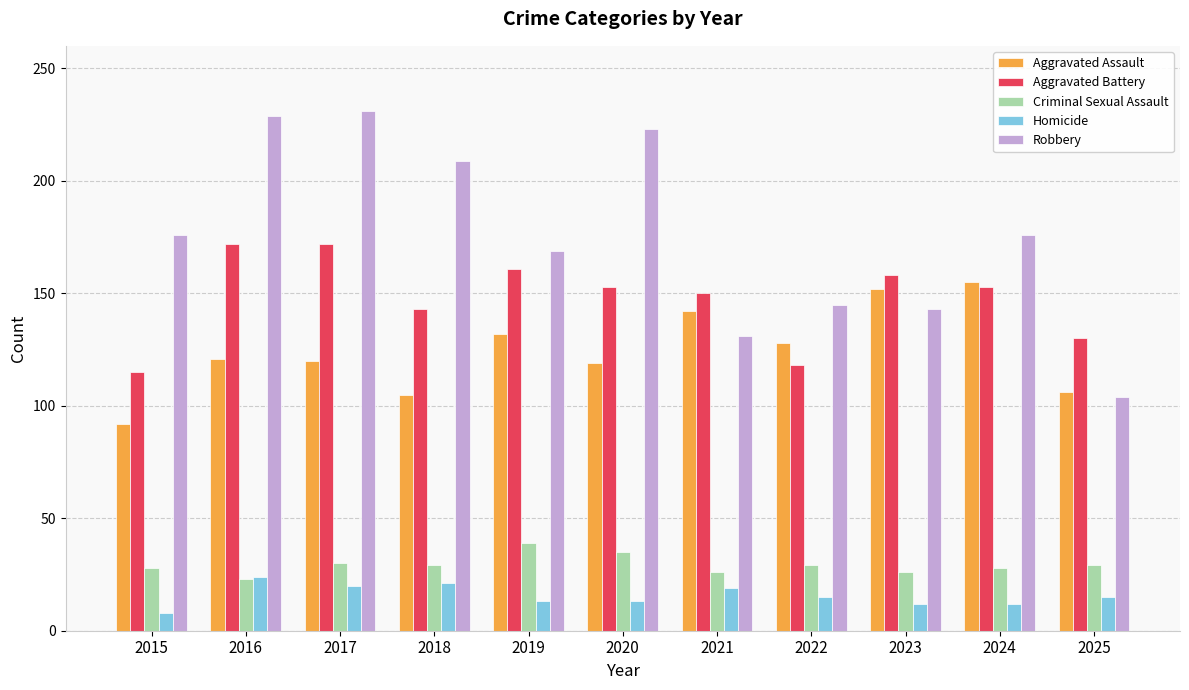

What is the total value across all series at 2015?

419